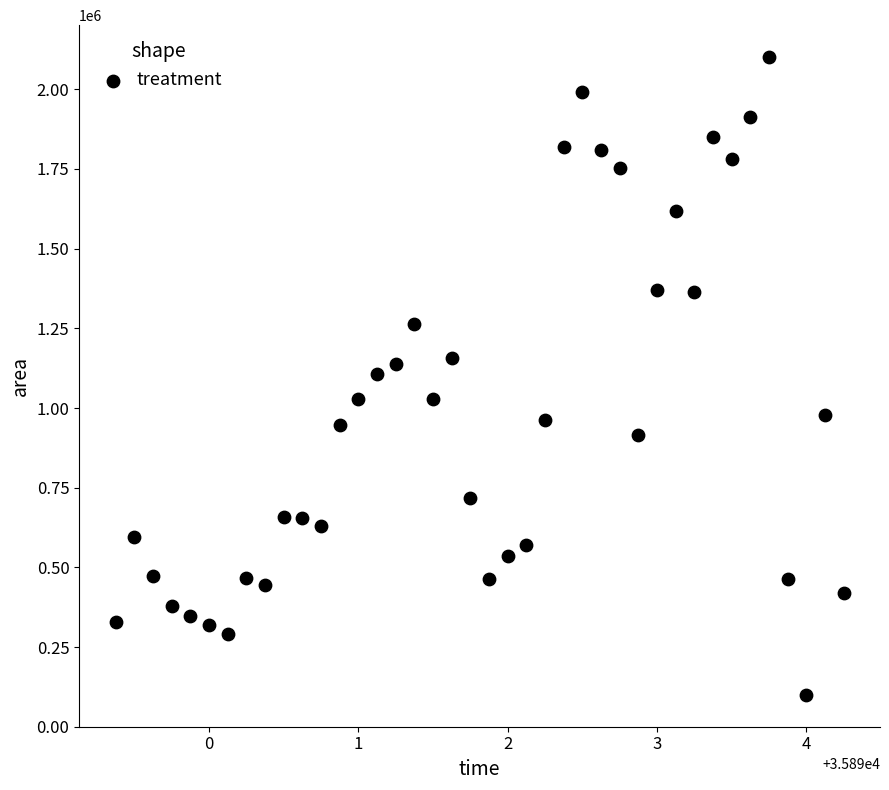

What is the range of Y values (max minus min)?

2001250